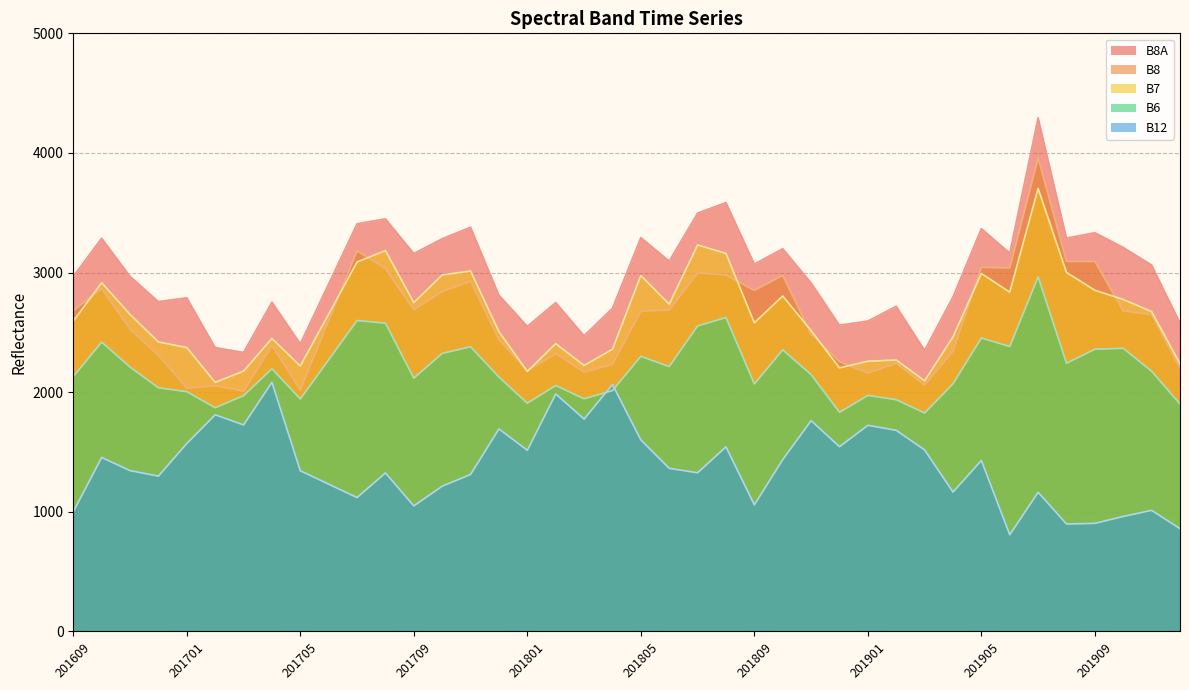

True or false: B8A has more than 1 interior local peaks.

True